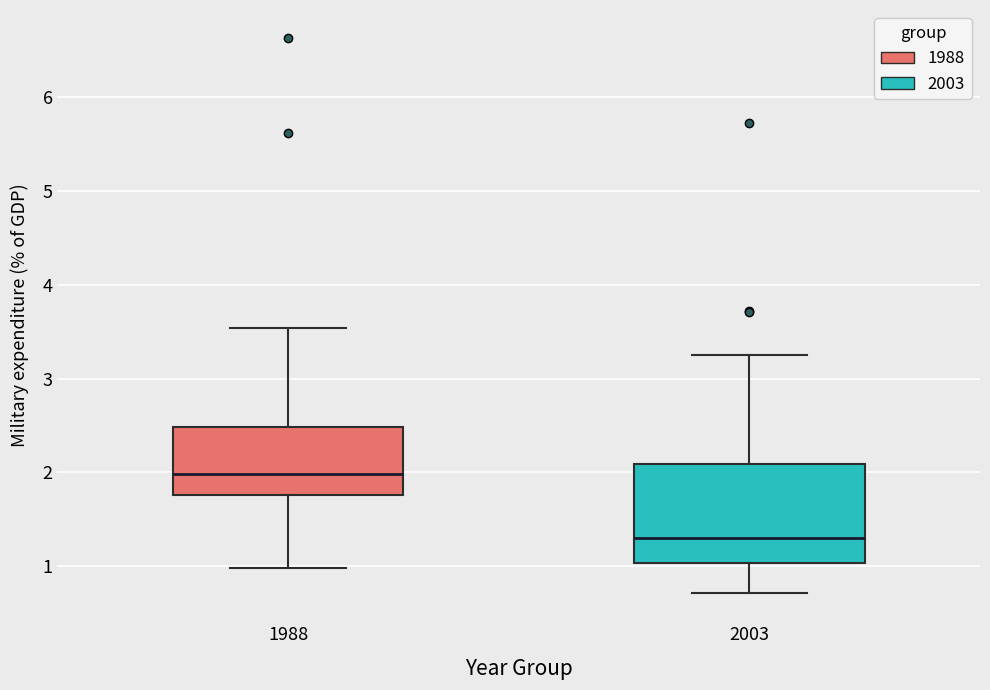

Which box is the tallest, from its lower edge to its upper edge?

2003